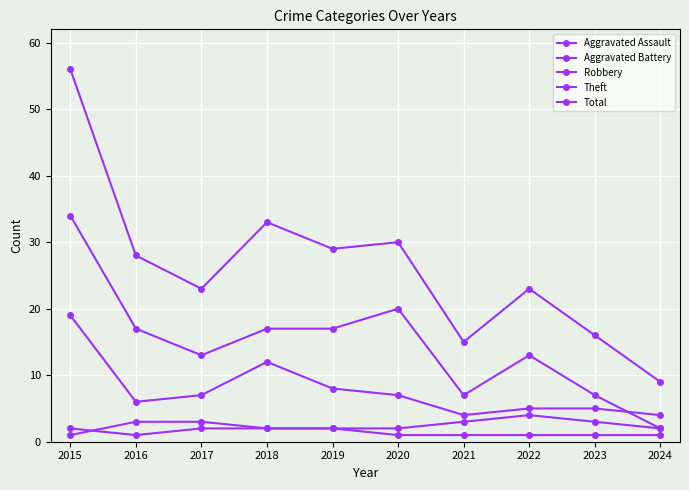

How many lines are shown in the chart?

5